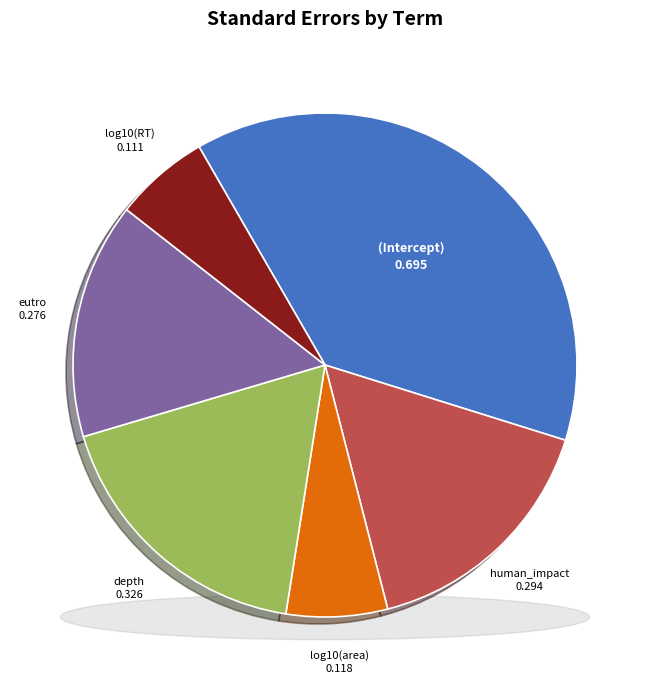

Does any single category account for the majority?

No